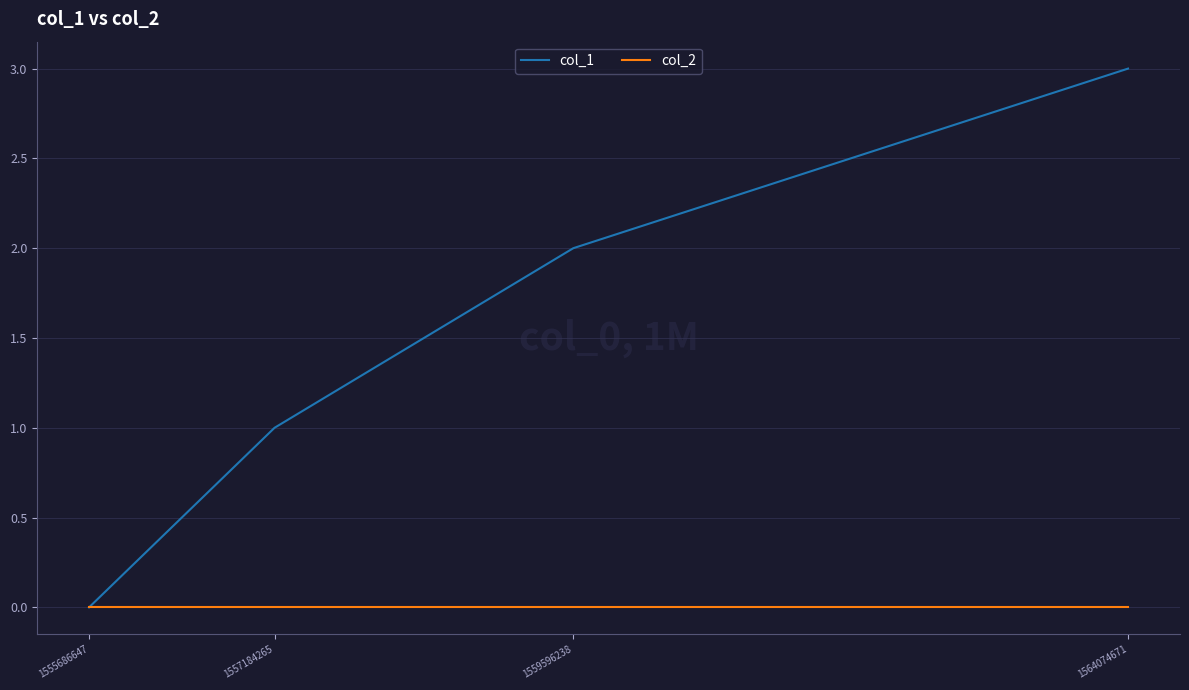

At which category does the chart reach its peak across all series?

1564074671